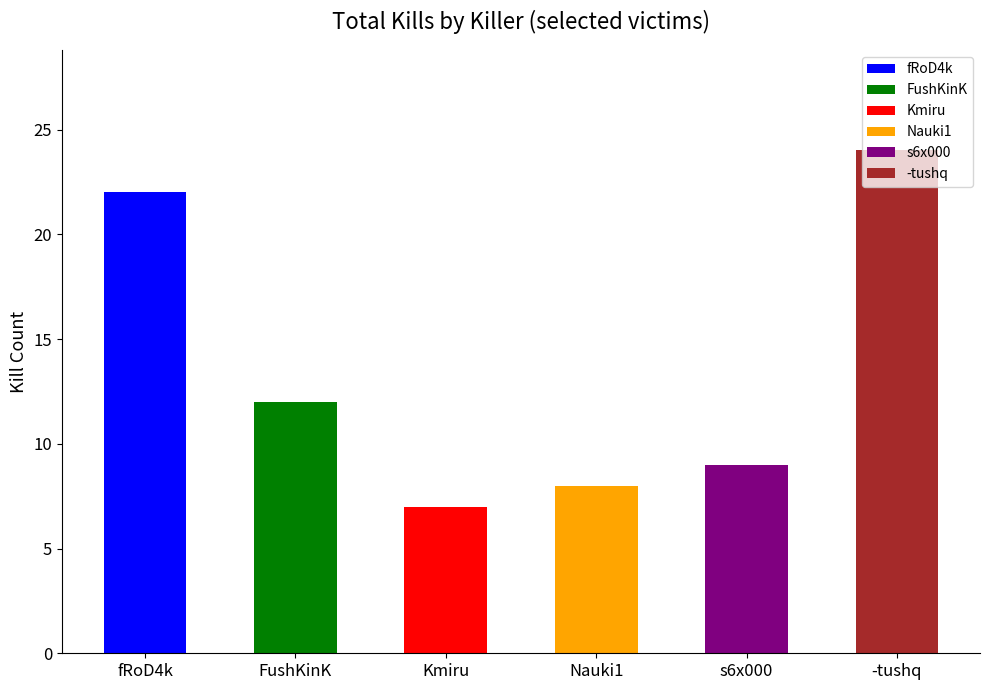

Is it true that the value at s6x000 is 9?

True